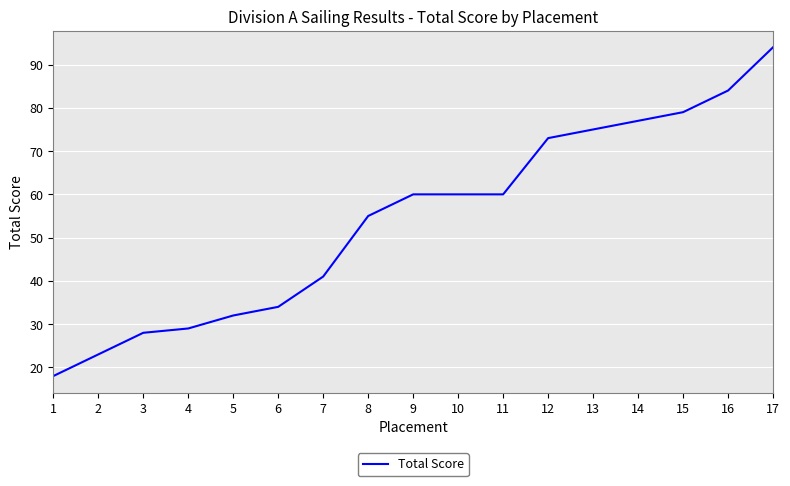

At which category does the chart reach its peak across all series?

17